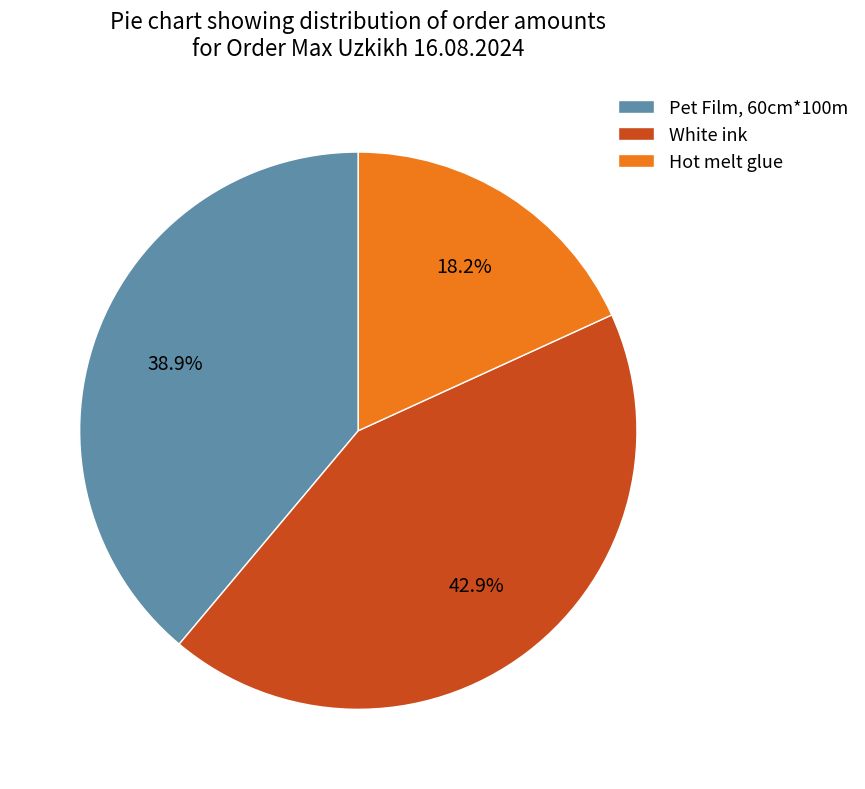

Which category has the smallest portion of the pie?

Hot melt glue